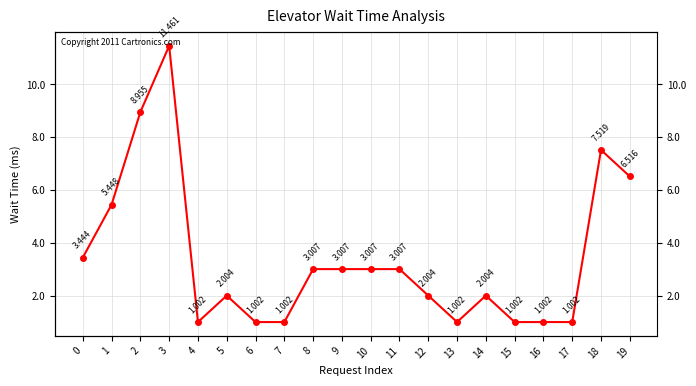

Approximately how many times larger is the value at 13 compared to 17?

1.0